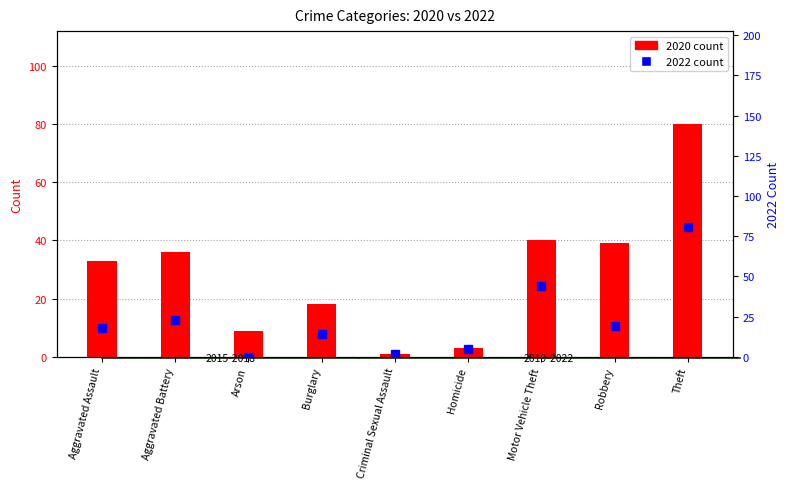

Rank the series at Aggravated Assault from highest to lowest value.

2020 count, 2022 count